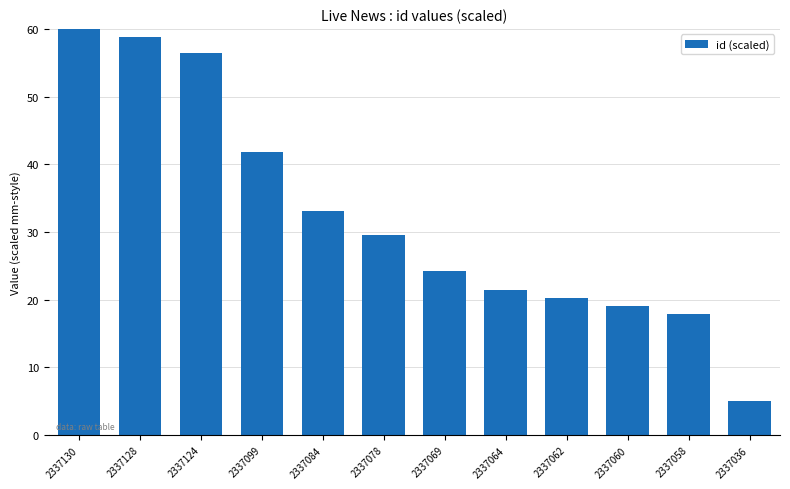

Which label corresponds to the largest value in the chart?

2337130